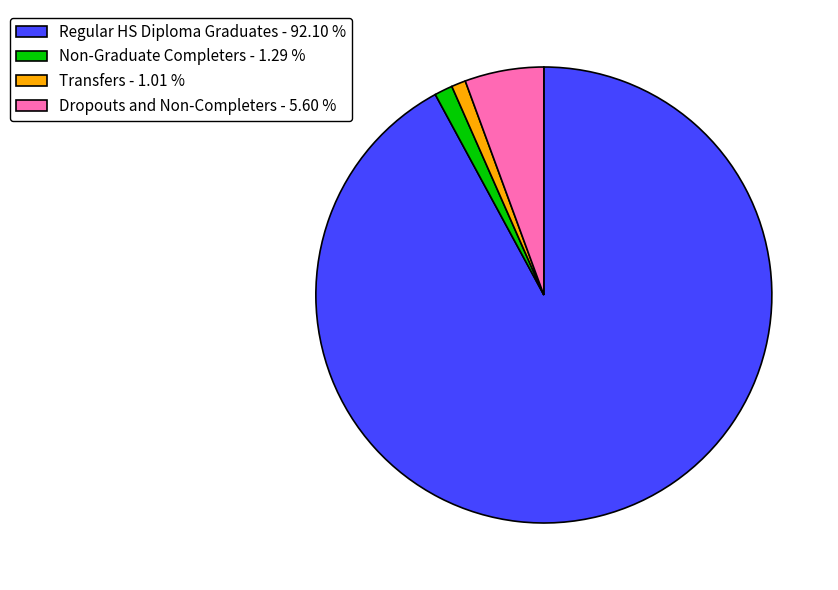

Does any single category account for the majority?

Yes